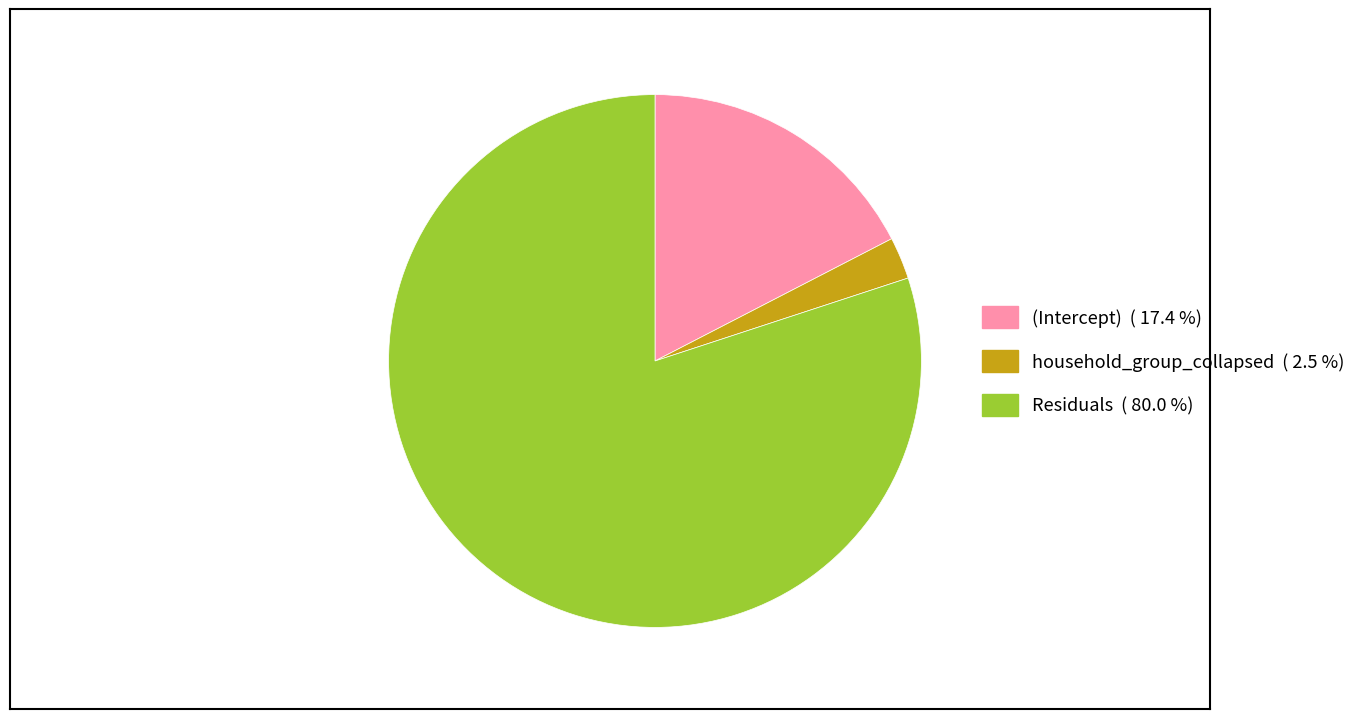

Does any single category account for the majority?

Yes